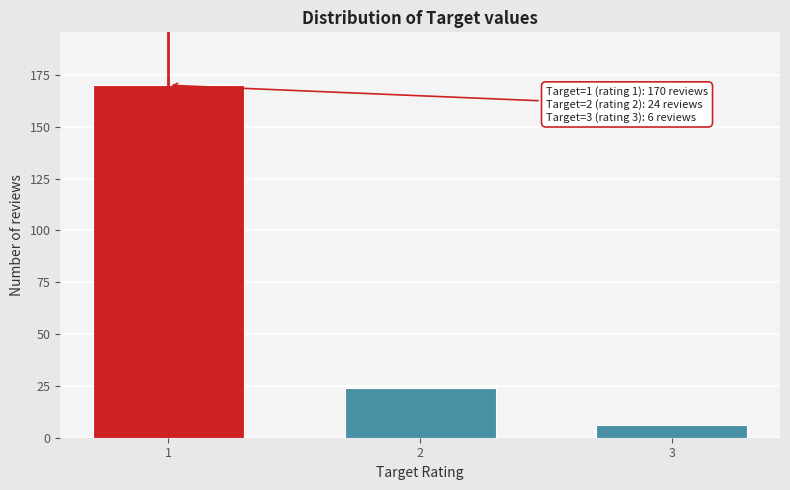

Reading right to left, transcribe all the data shown in this chart.

3=6	2=24	1=170